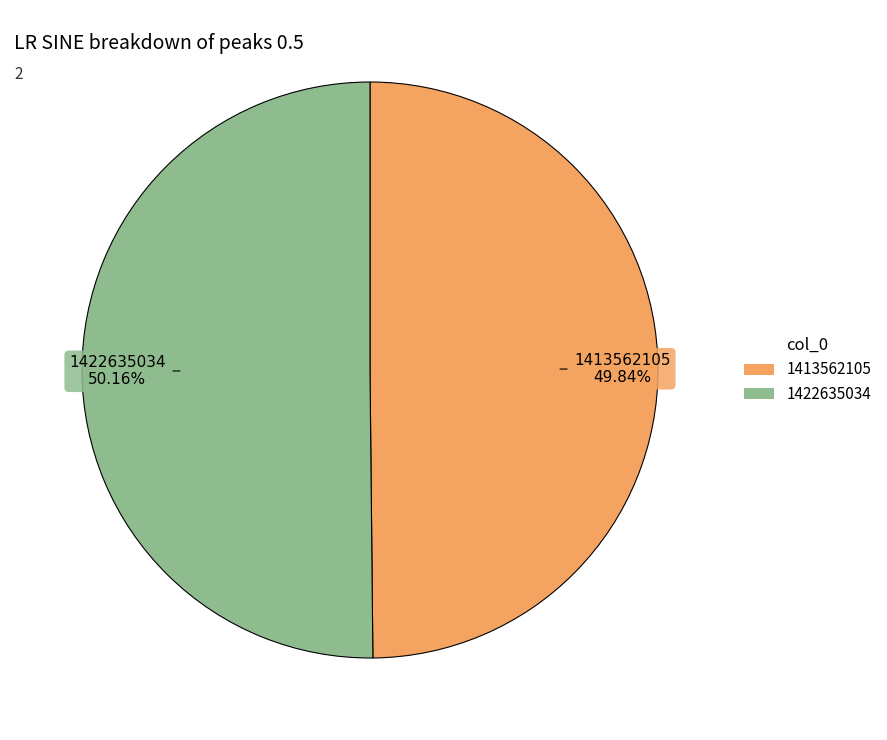

What portion of the pie excludes 1413562105?

50.2%